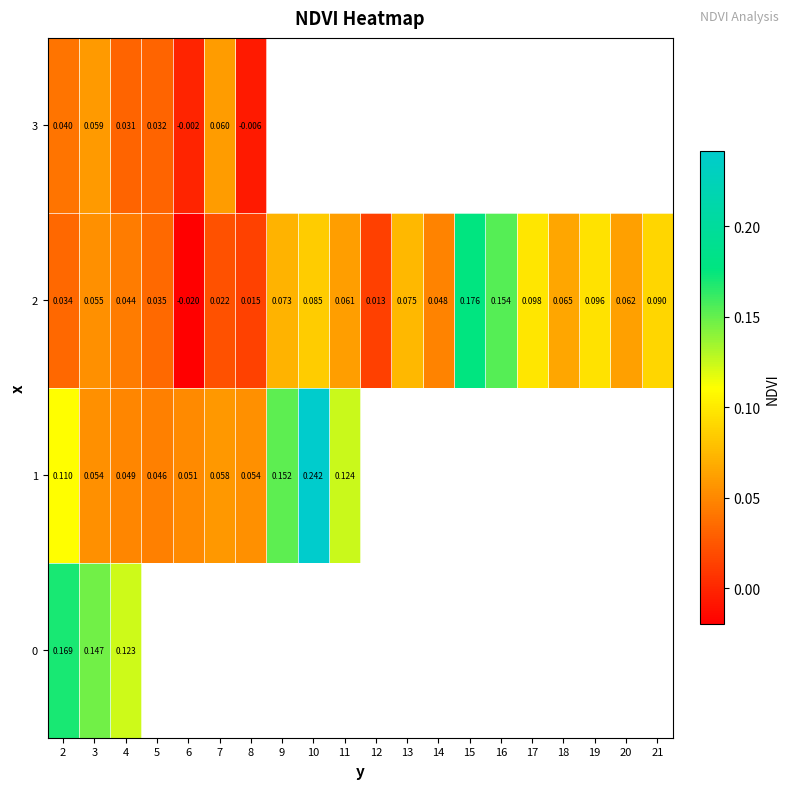

True or false: 2 has a value of 0.1 at 18.

False